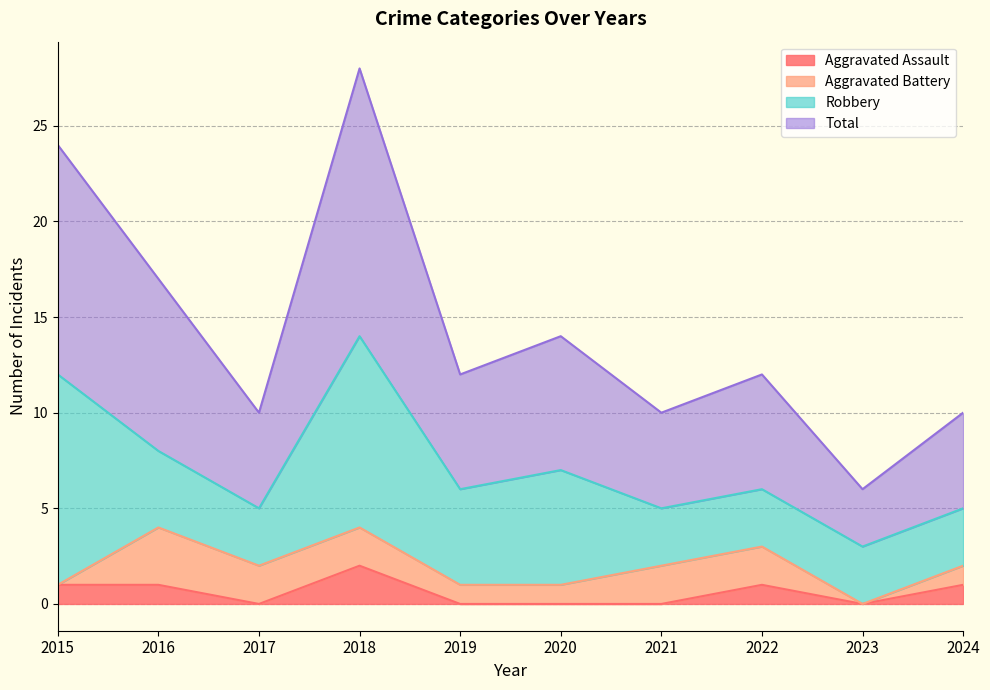

True or false: Aggravated Assault has more than 0 interior local peaks.

True